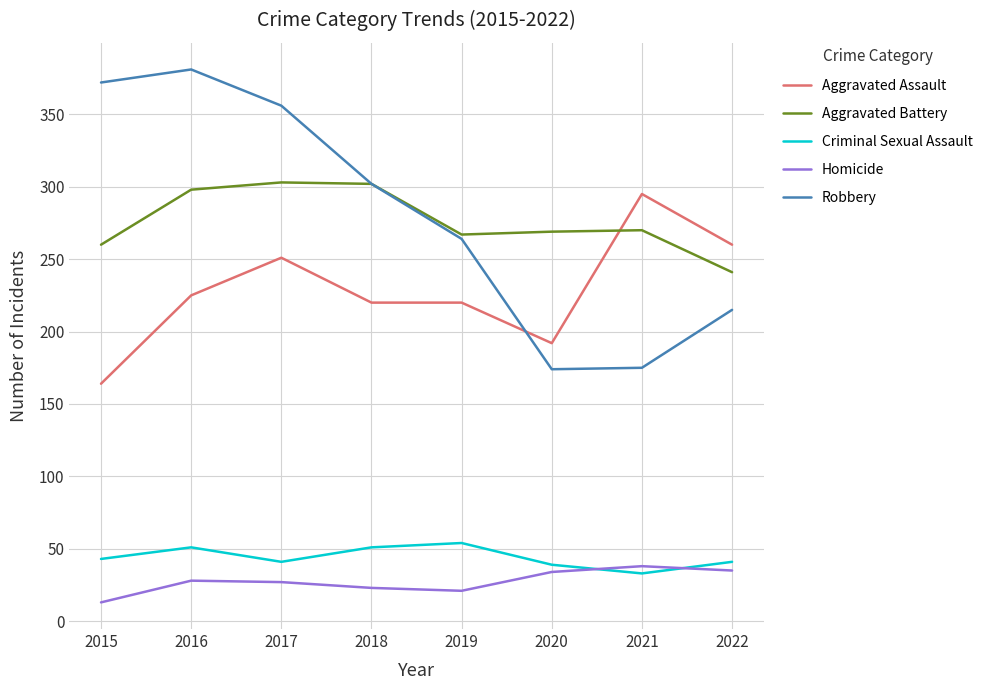

Which series has the widest spread of values?

Robbery